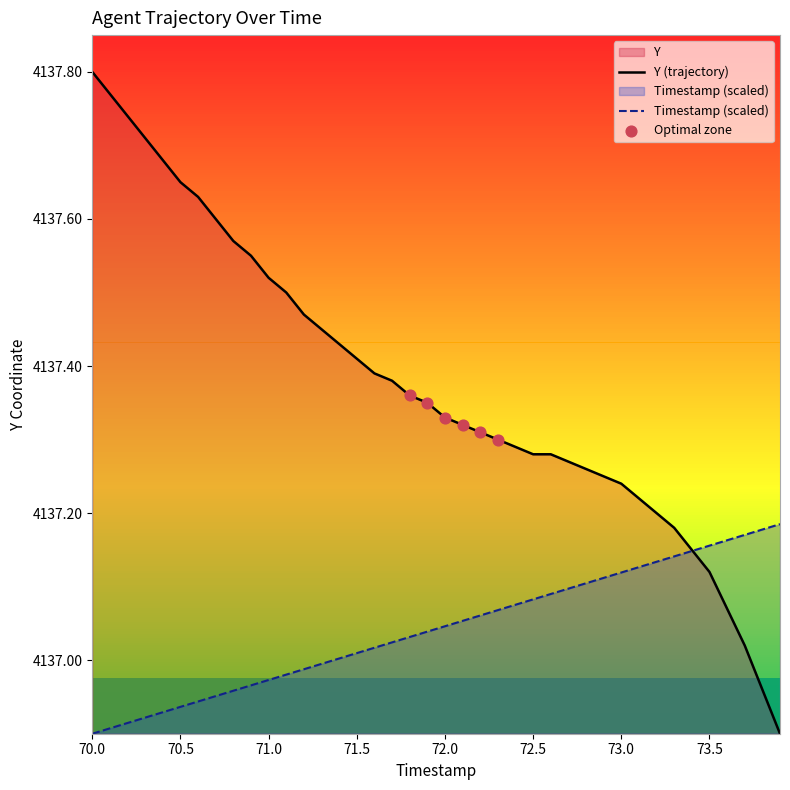

Which series reaches the minimum Y coordinate?

TIMESTAMP